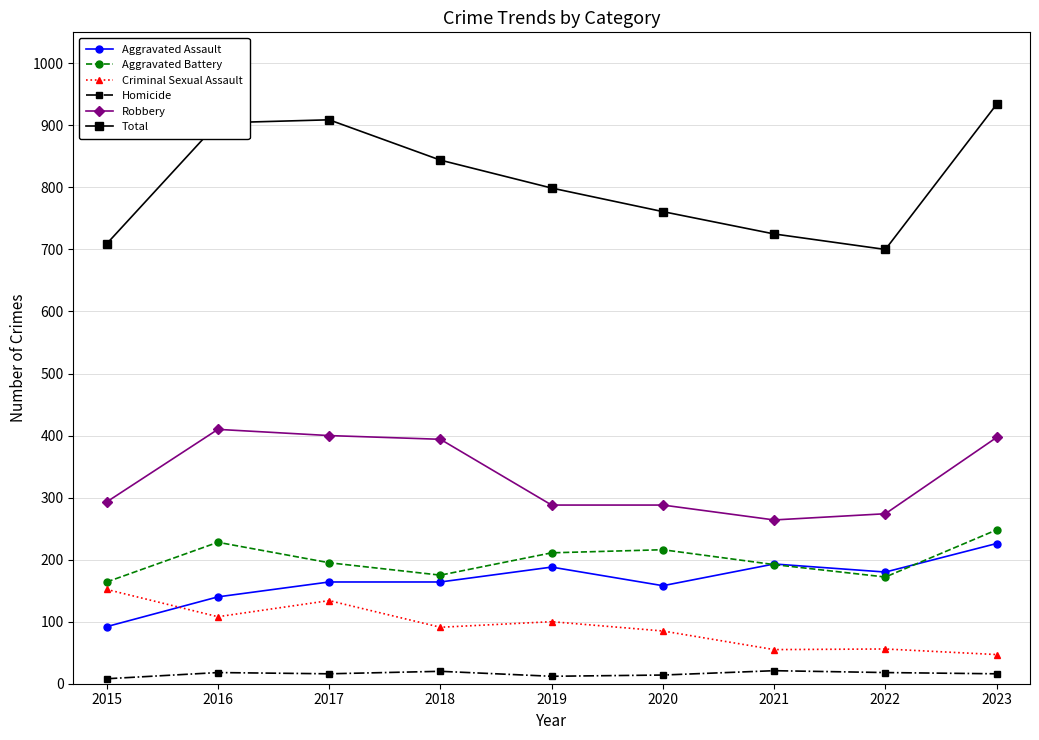

What is the difference between the second highest and second lowest values in the Criminal Sexual Assault series?

79